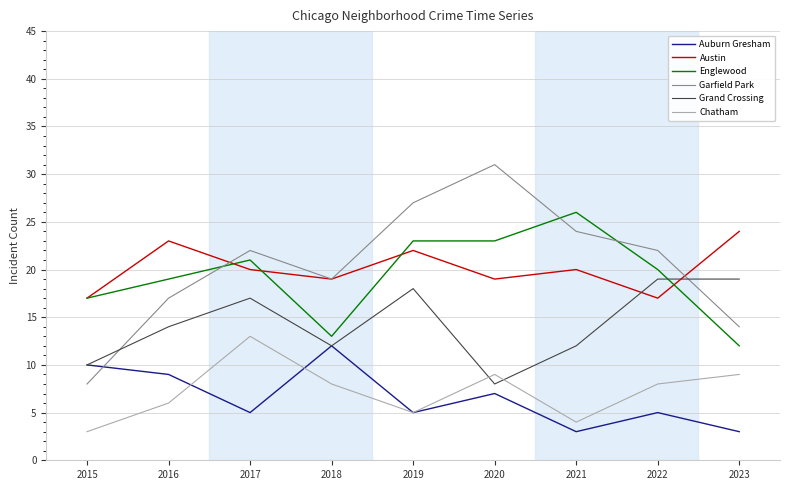

How many values in the Austin series are below 20?

4